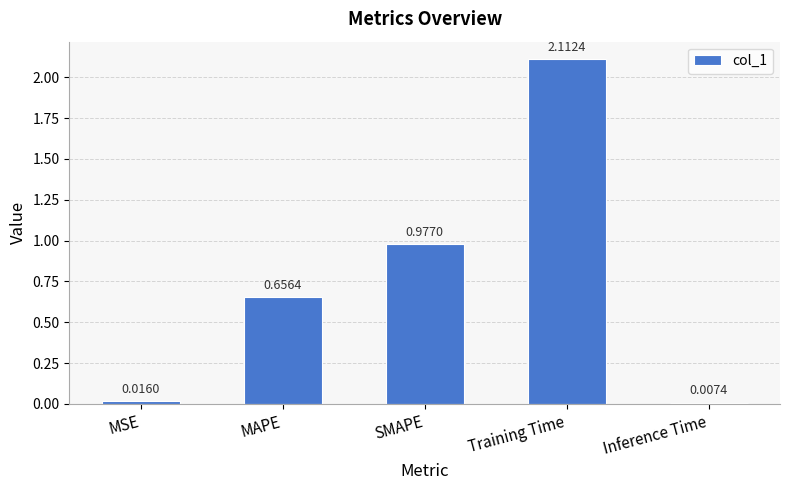

Which category has the lowest value across all series?

Inference Time